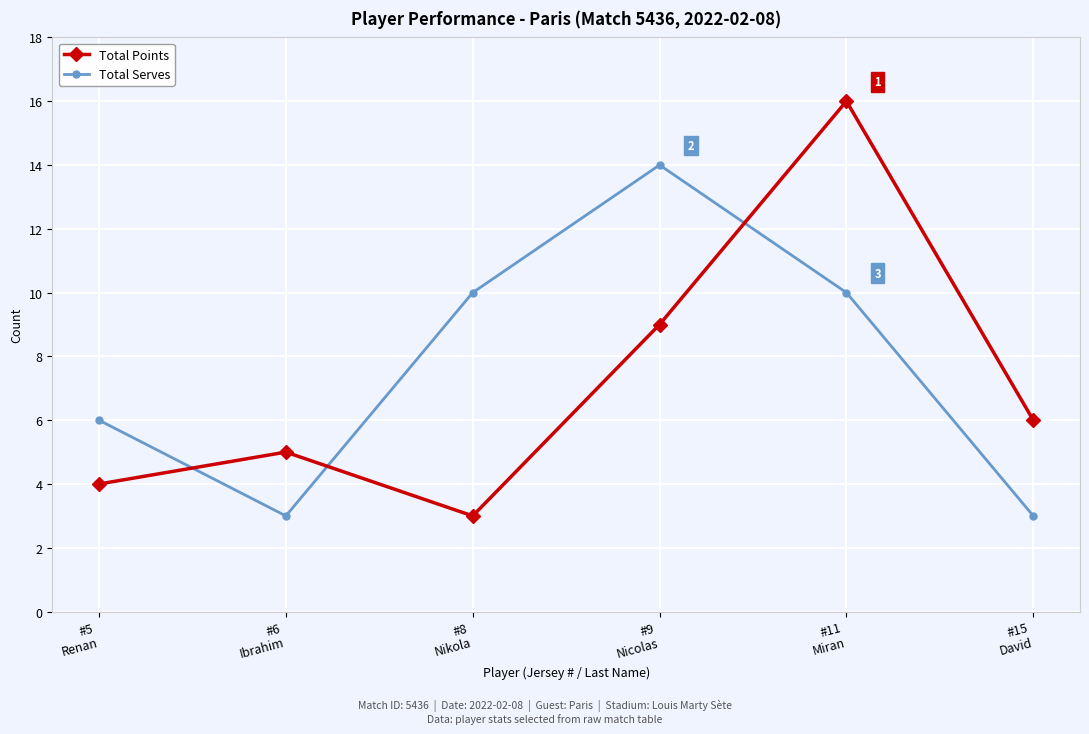

What is the value of the Total Points point at the 4th from the left?

9